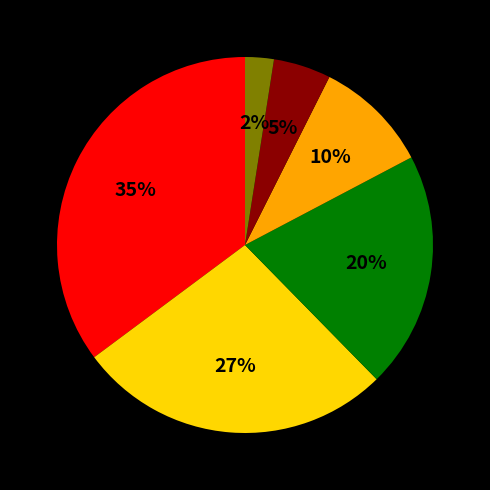

Is there a majority slice in this chart?

No